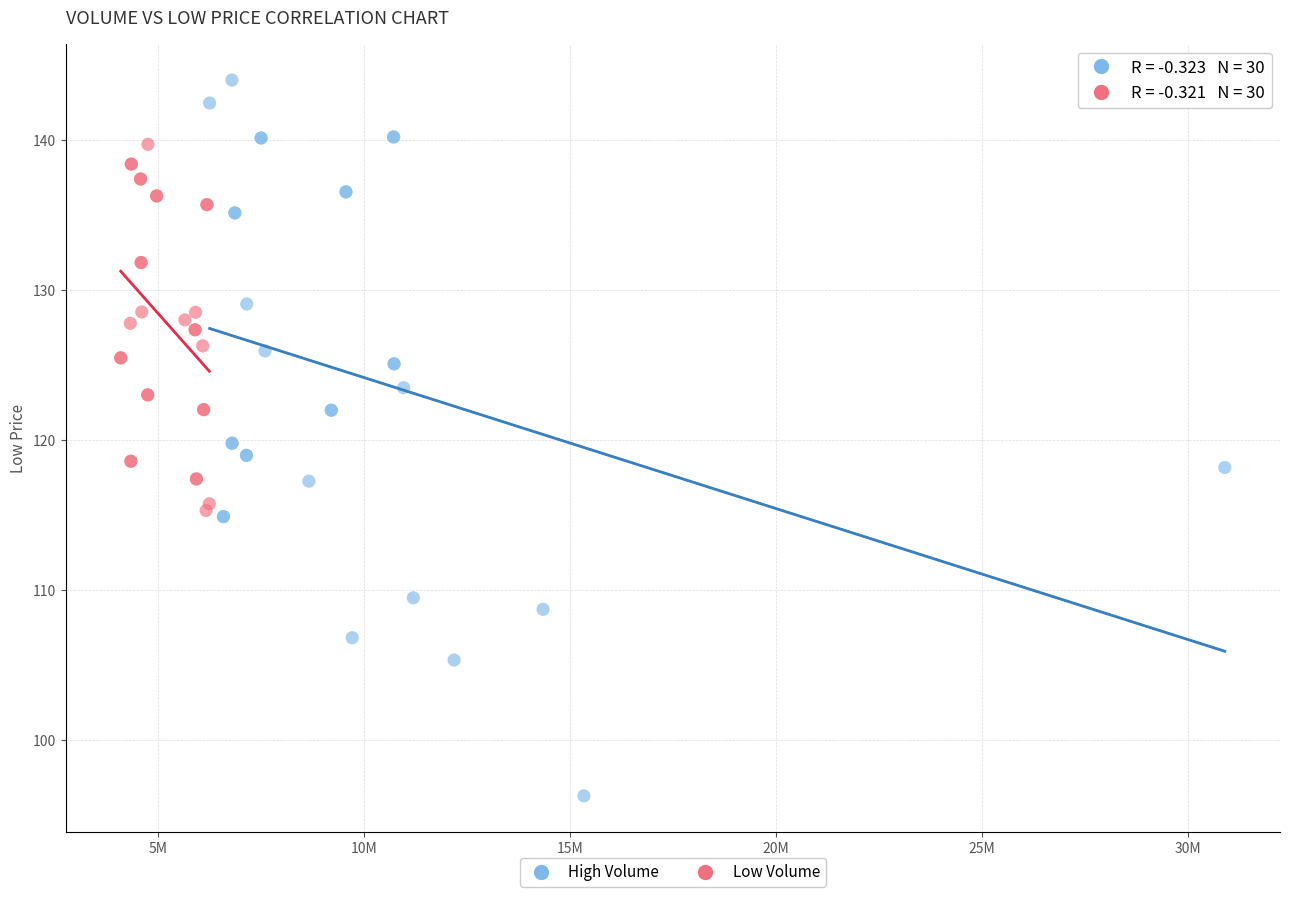

Which series has the widest spread of Y values?

High Volume